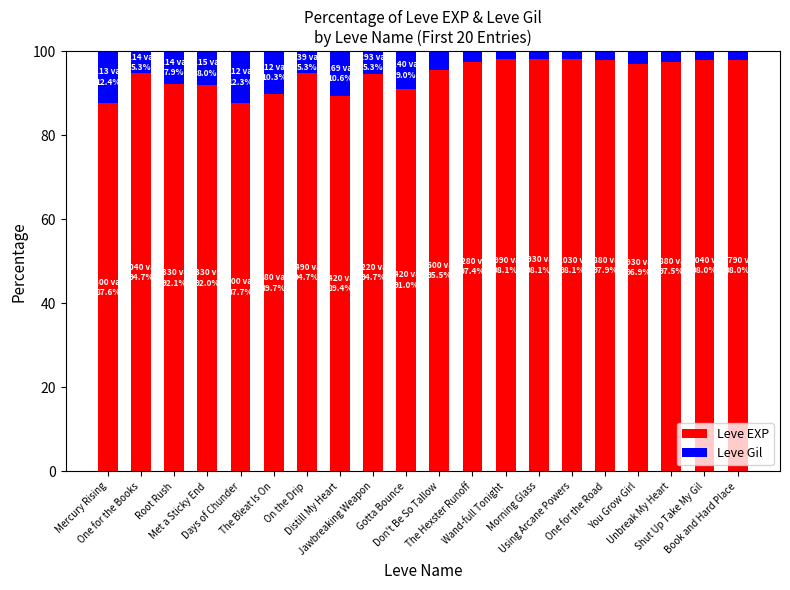

What is the highest value of the Leve EXP series?

98.1